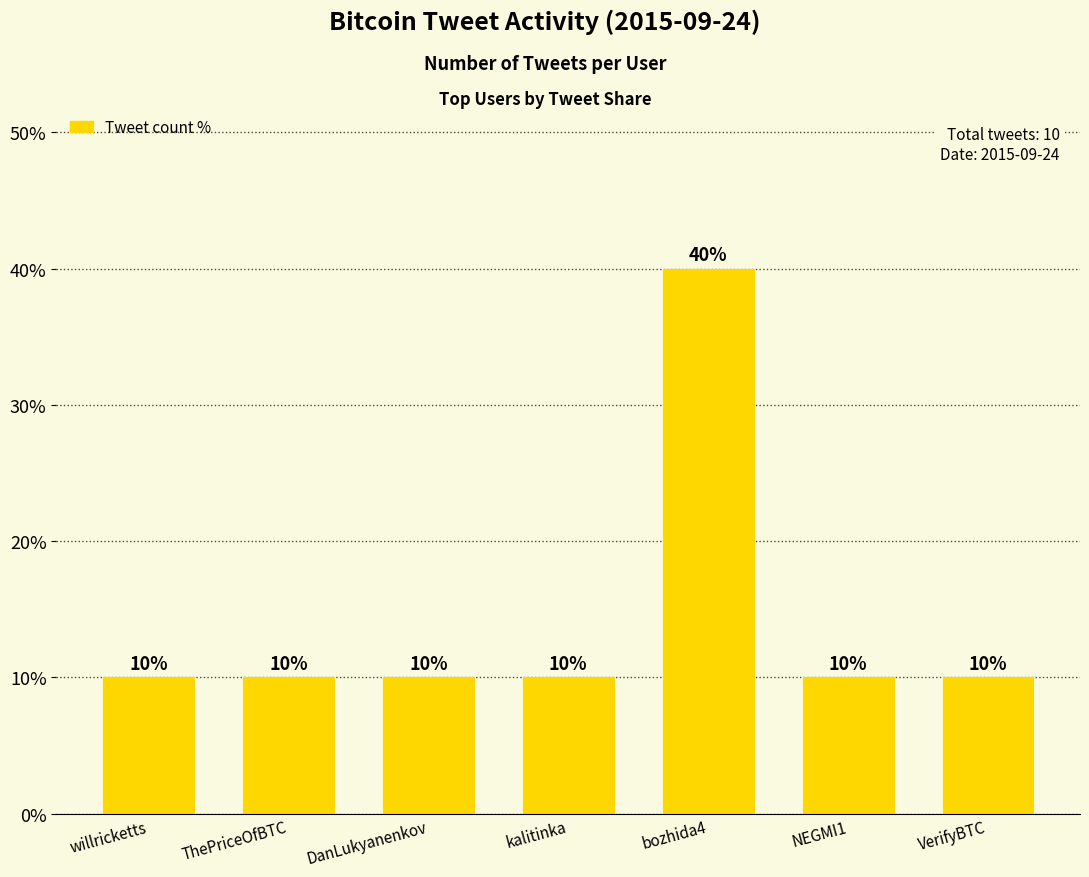

True or false: the data shows 15 at kalitinka.

False